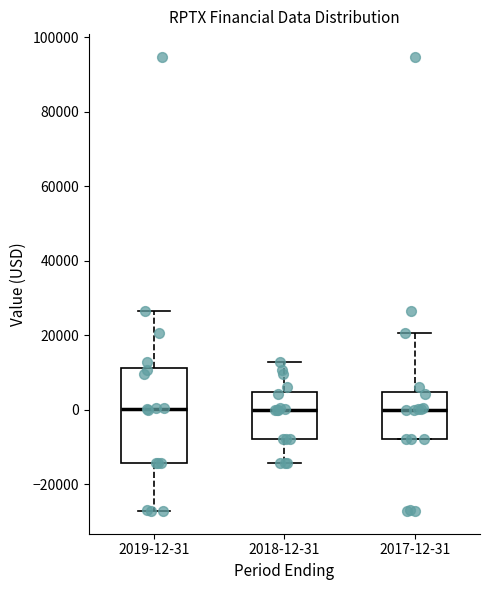

Reading left to right, transcribe this box plot: for each box, give where its median line is, the range the box spans, and where its two whiskers end, as read against the y-axis. The values are not printed on the chart, so give them approximately, as read against the axis.

2019-12-31: median 0, box -14000 to 12000, whiskers -28000 to 26000
2018-12-31: median 0, box -8000 to 4000, whiskers -14000 to 12000
2017-12-31: median 0, box -8000 to 4000, whiskers -8000 to 20000